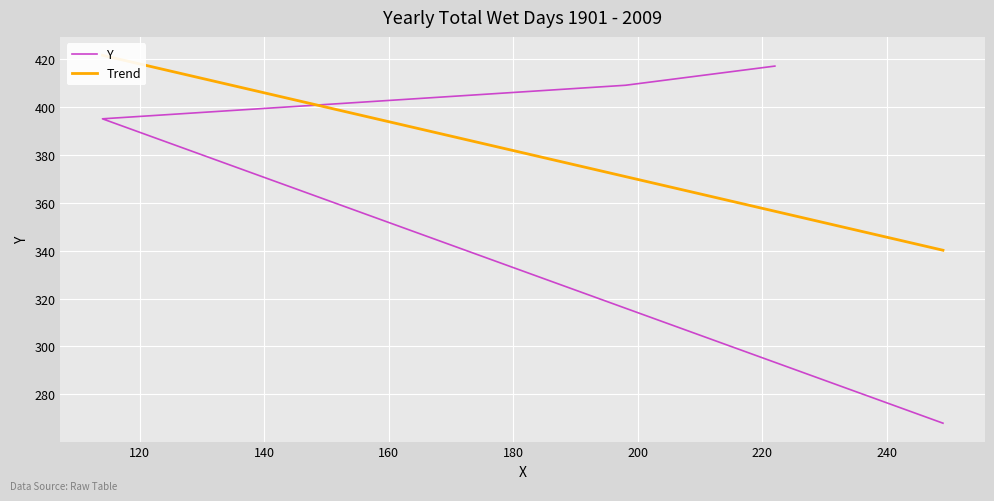

Rank the series by their average value, from highest to lowest.

Y, Trend